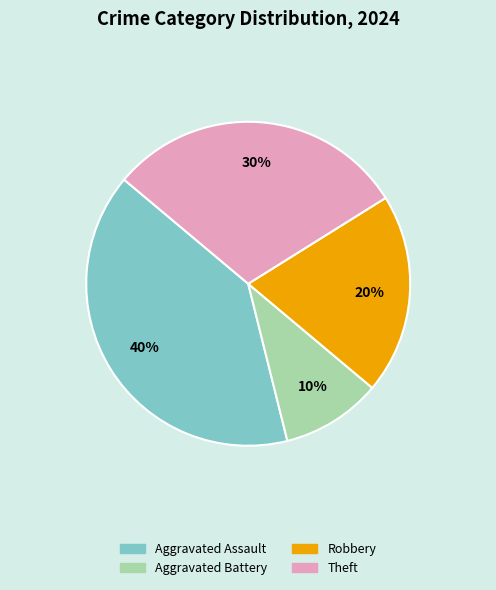

To the nearest percent, what is the difference between the largest and smallest slice percentages?

30%